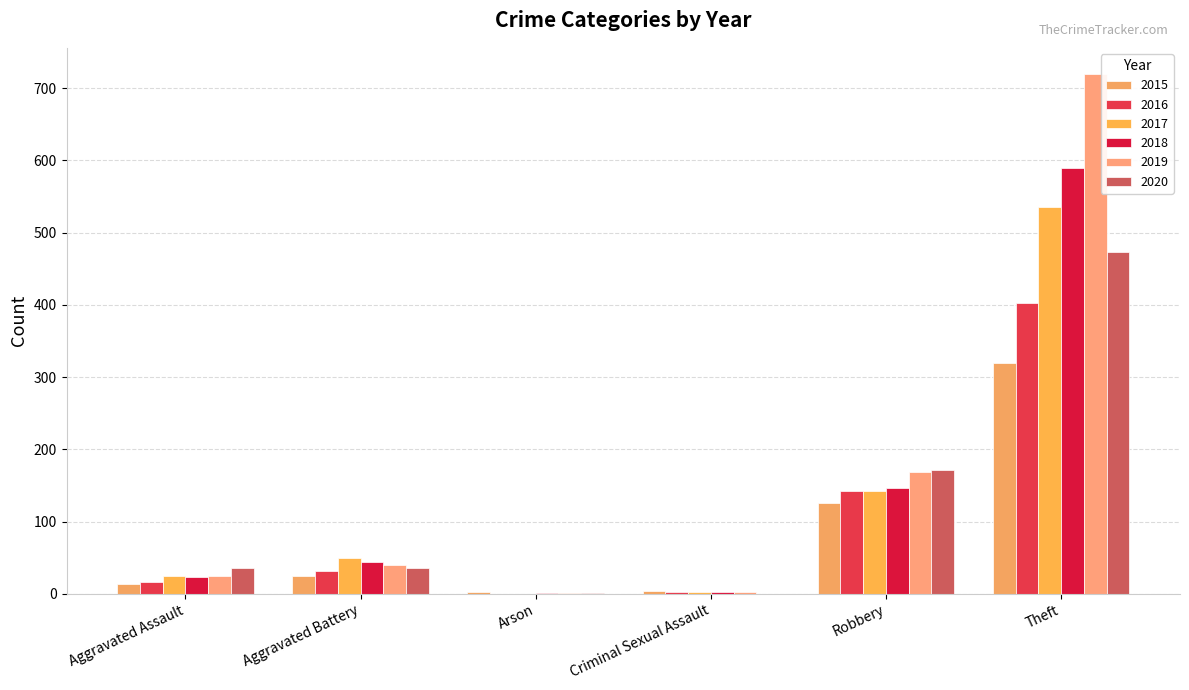

Reading left to right, transcribe all the data shown in this chart.

2015: 14	25	2	4	126	320
2016: 17	31	0	2	143	402
2017: 24	49	0	3	142	536
2018: 23	44	1	2	146	590
2019: 25	40	1	2	169	720
2020: 36	36	1	0	172	473